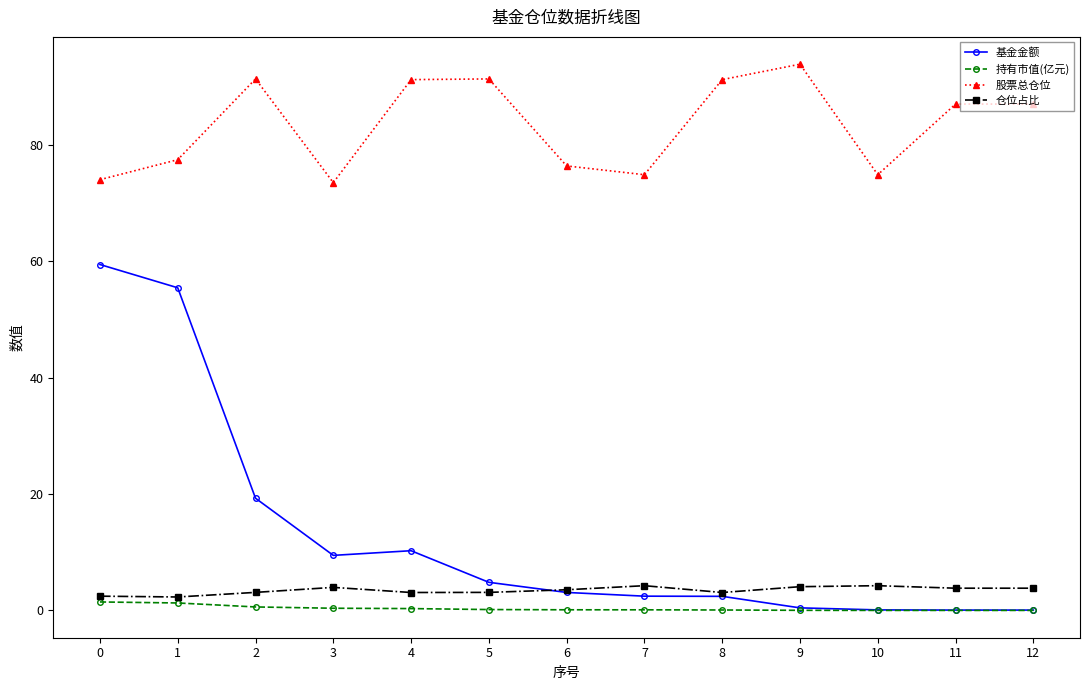

True or false: 基金金额 has more than 0 interior local peaks.

True